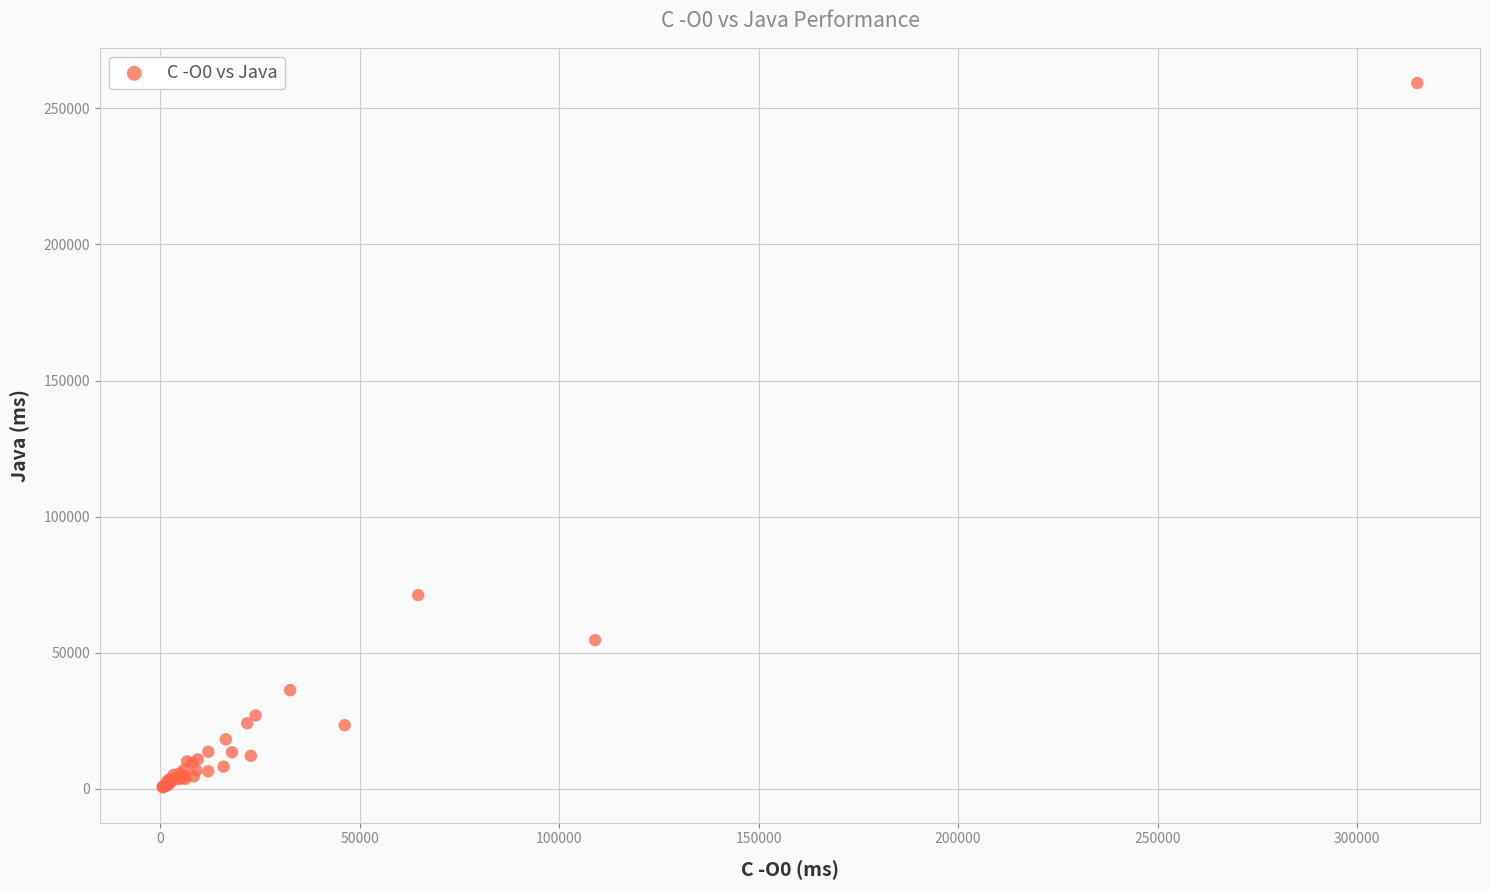

What Y value in the scatter plot is closest to 129899?

71099.0